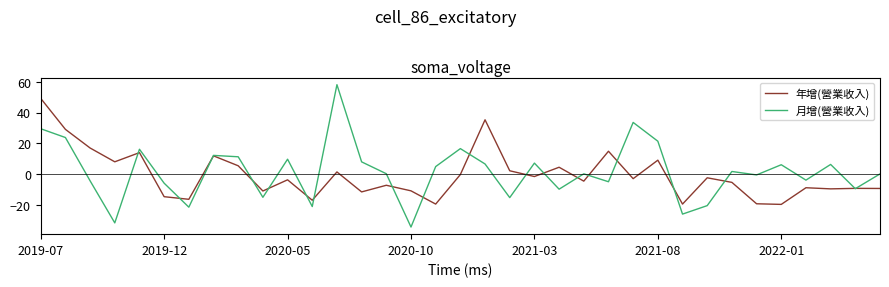

What is the greatest value displayed?

58.1